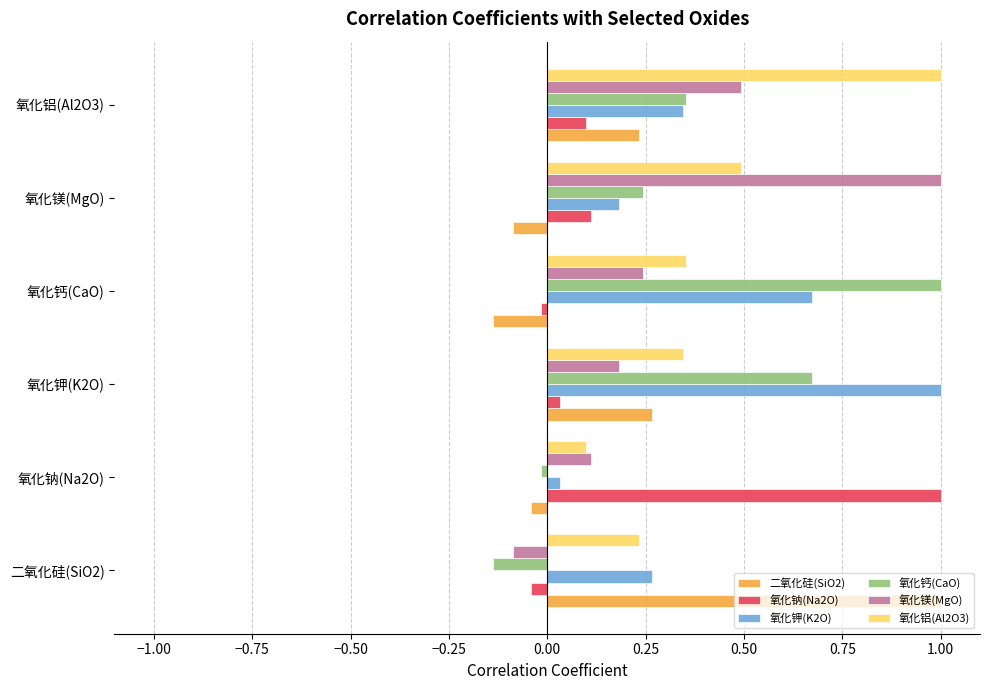

What is the maximum value for 氧化镁(MgO)?

1.0